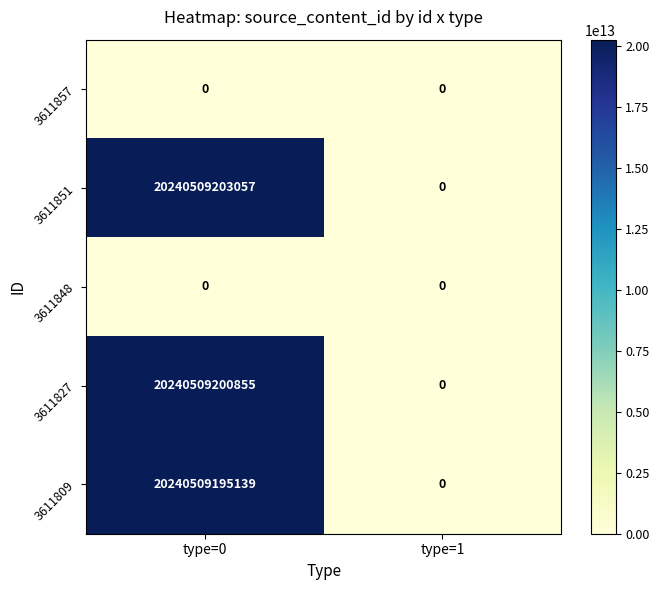

How many series are shown in this chart?

5